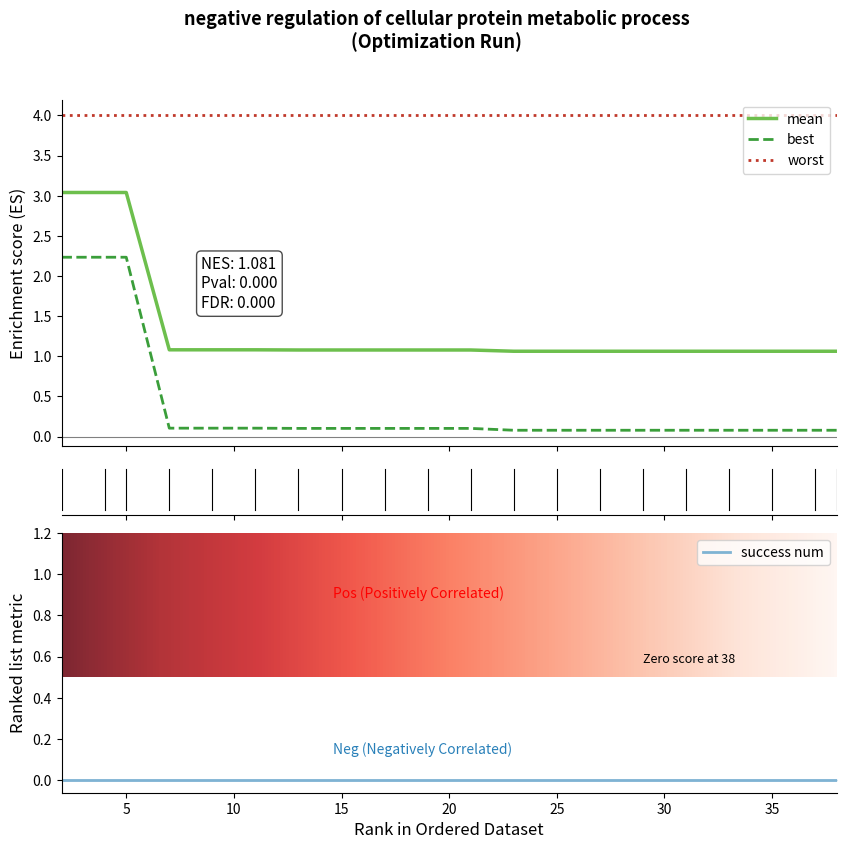

Is the value of mean at 11 greater than the value of best at 2?

No